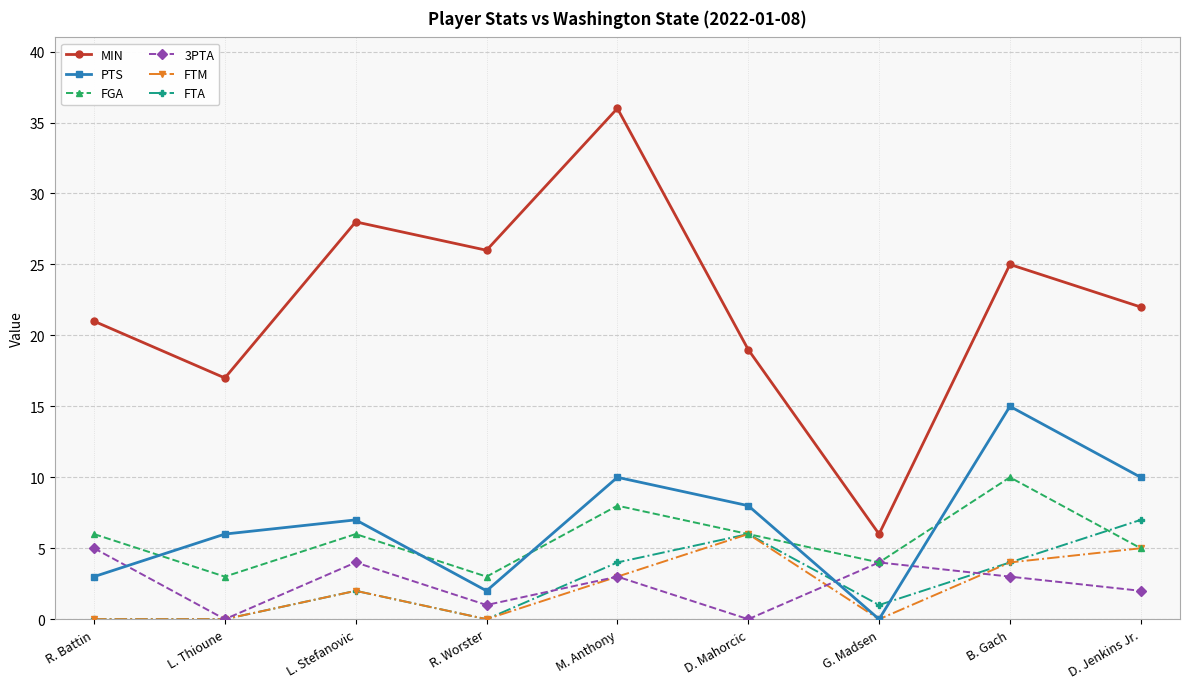

Reading right to left, extract all data points from this chart.

MIN: D. Jenkins Jr.=22	B. Gach=25	G. Madsen=6	D. Mahorcic=19	M. Anthony=36	R. Worster=26	L. Stefanovic=28	L. Thioune=17	R. Battin=21
PTS: D. Jenkins Jr.=10	B. Gach=15	G. Madsen=0	D. Mahorcic=8	M. Anthony=10	R. Worster=2	L. Stefanovic=7	L. Thioune=6	R. Battin=3
FGA: D. Jenkins Jr.=5	B. Gach=10	G. Madsen=4	D. Mahorcic=6	M. Anthony=8	R. Worster=3	L. Stefanovic=6	L. Thioune=3	R. Battin=6
3PTA: D. Jenkins Jr.=2	B. Gach=3	G. Madsen=4	D. Mahorcic=0	M. Anthony=3	R. Worster=1	L. Stefanovic=4	L. Thioune=0	R. Battin=5
FTM: D. Jenkins Jr.=5	B. Gach=4	G. Madsen=0	D. Mahorcic=6	M. Anthony=3	R. Worster=0	L. Stefanovic=2	L. Thioune=0	R. Battin=0
FTA: D. Jenkins Jr.=7	B. Gach=4	G. Madsen=1	D. Mahorcic=6	M. Anthony=4	R. Worster=0	L. Stefanovic=2	L. Thioune=0	R. Battin=0